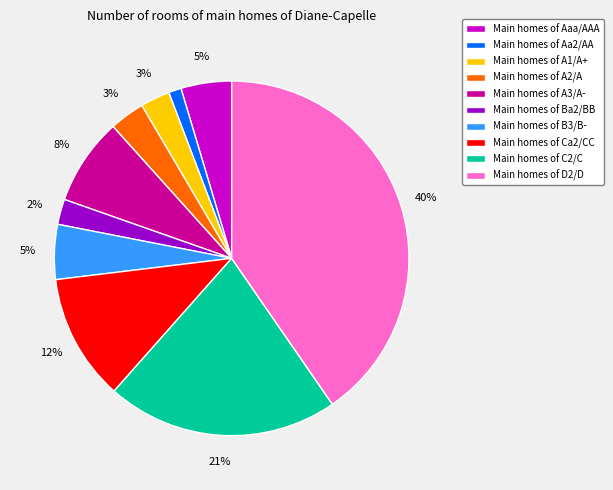

The Main homes of Aaa/AAA slice represents 5% of the pie. True or false?

True